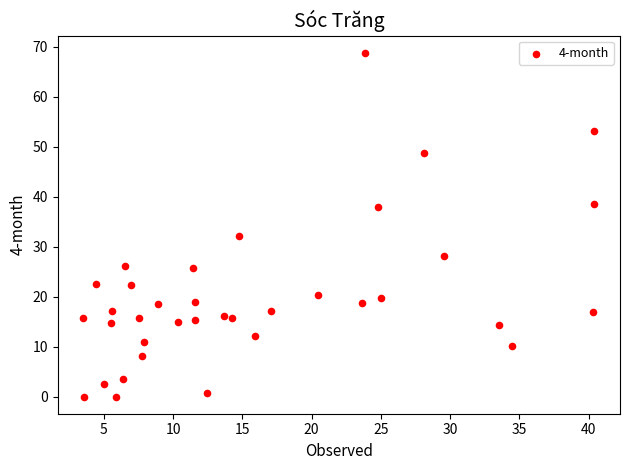

What is the range of X values (max minus min)?

36.9